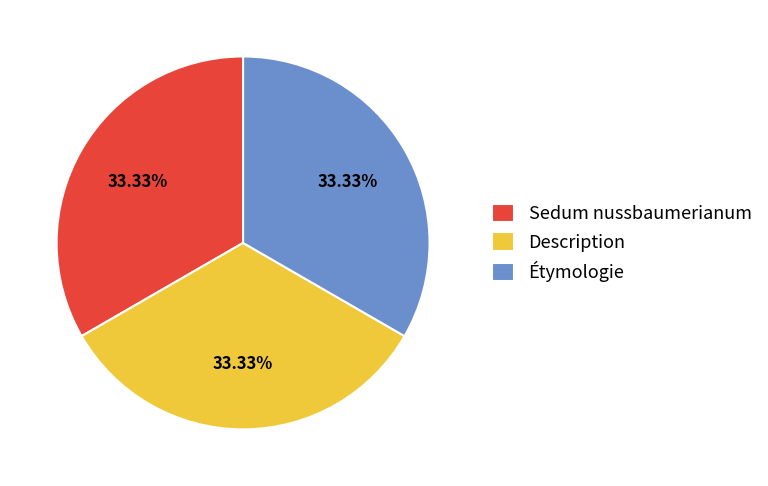

Does any single category account for the majority?

No